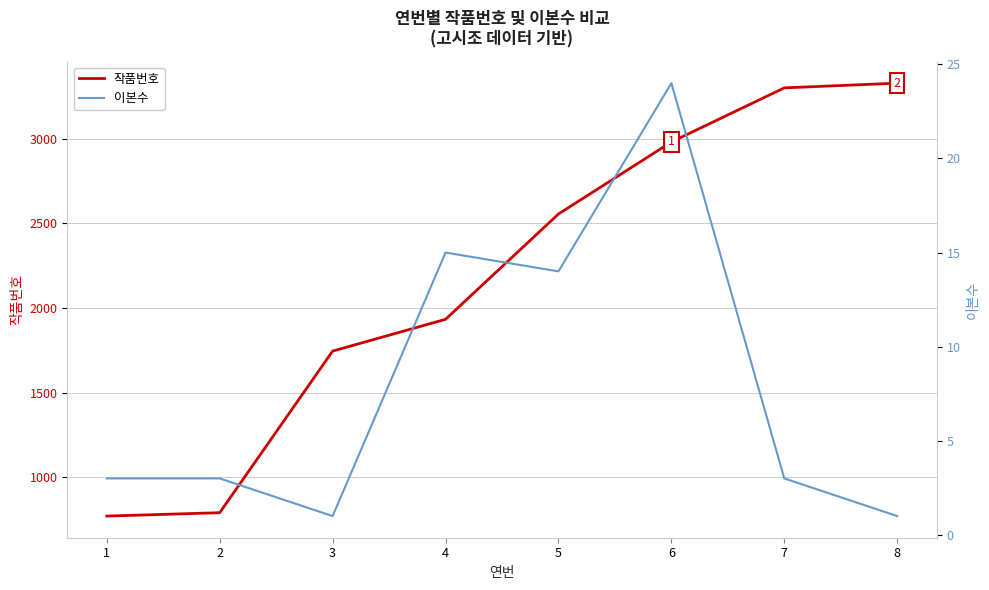

Between 3 and 2, which is larger?

3